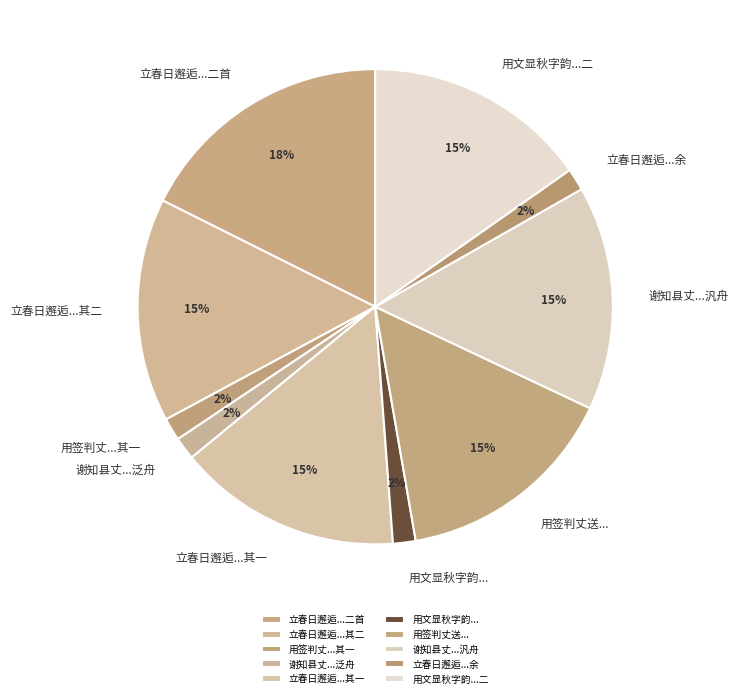

Which has a higher value, 立春日邂逅...其一 or 用文显秋字韵...?

立春日邂逅...其一